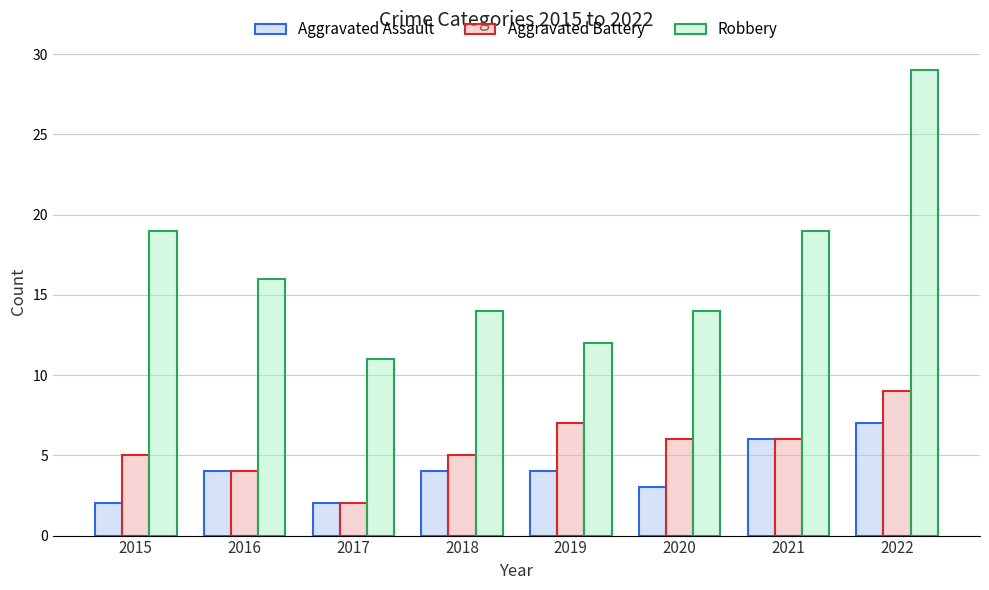

How many values in the Robbery series are below 16?

4